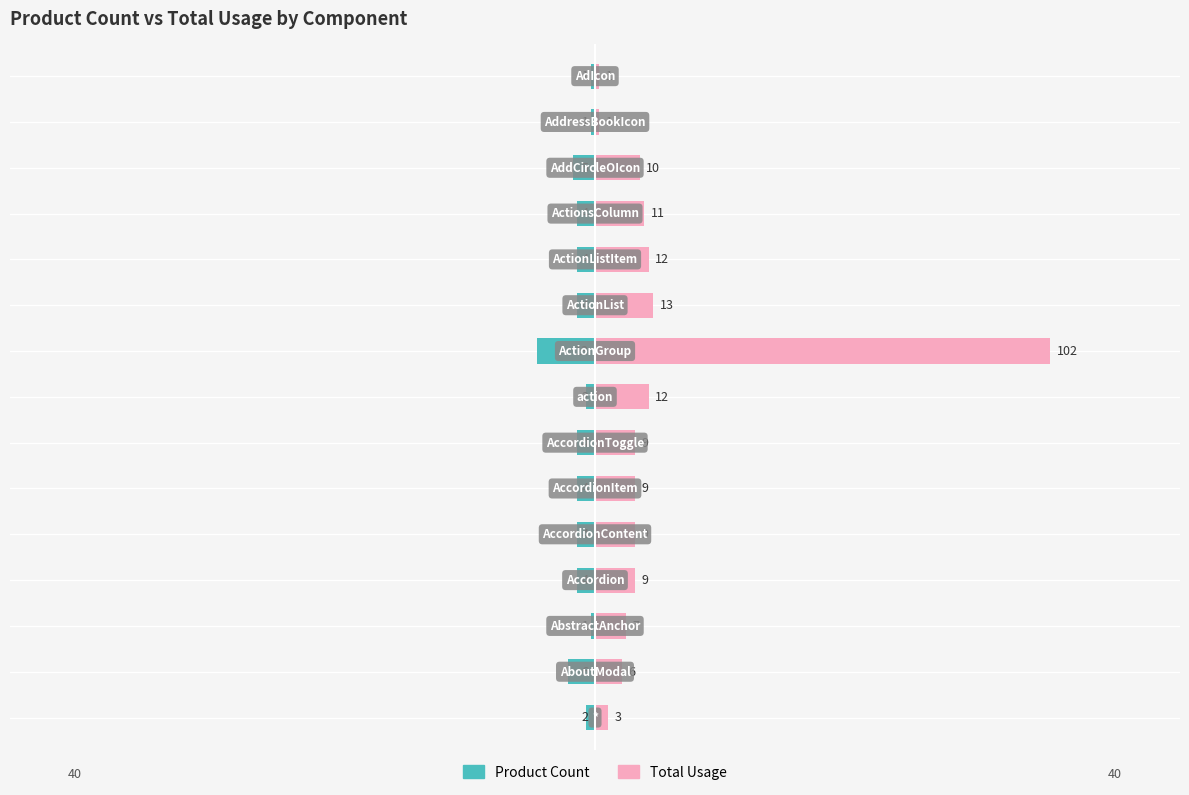

Which series has the widest spread of values?

Total Usage